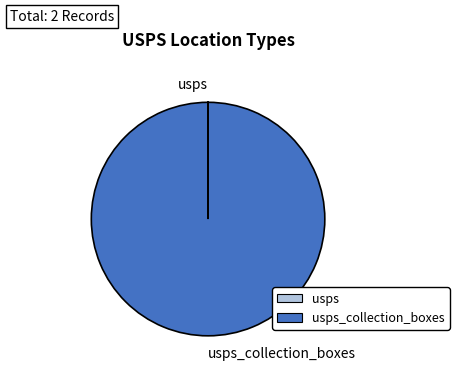

Is there a majority slice in this chart?

Yes